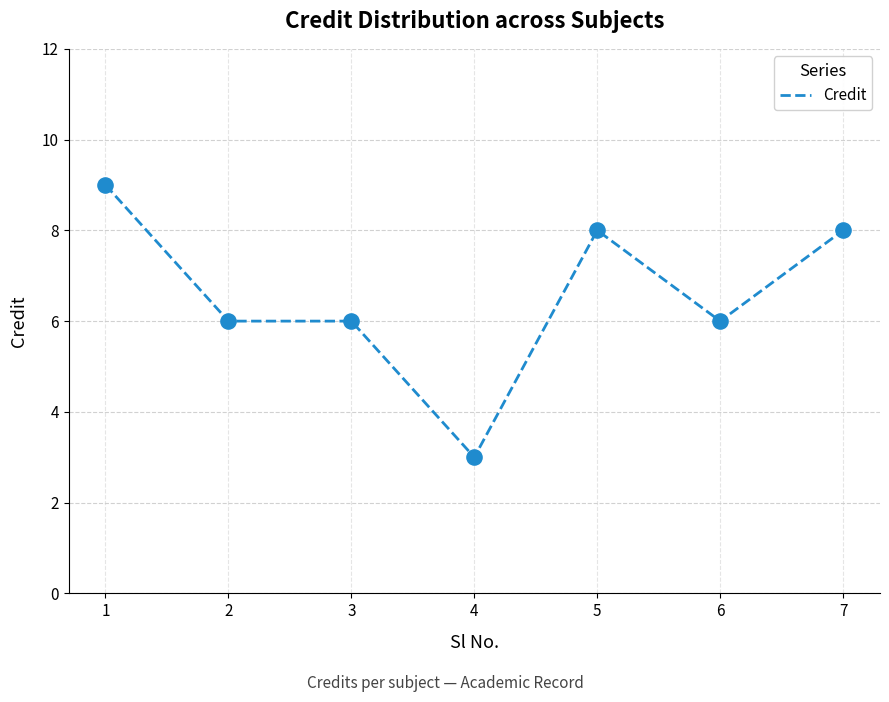

What is the ratio of the value at 3 to the value at 1?

0.7